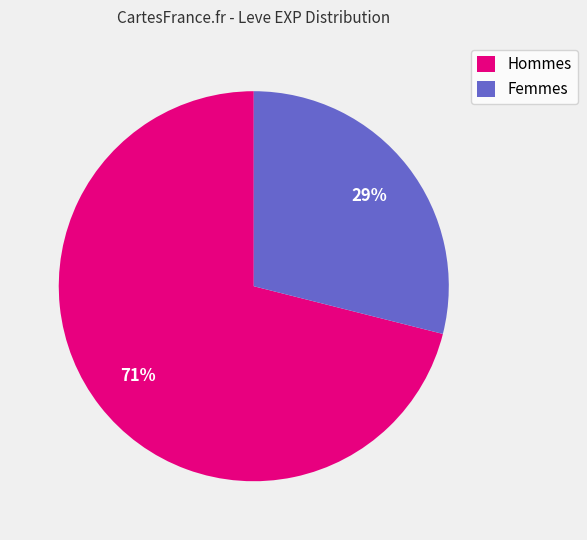

Which slice is the smallest?

Femmes